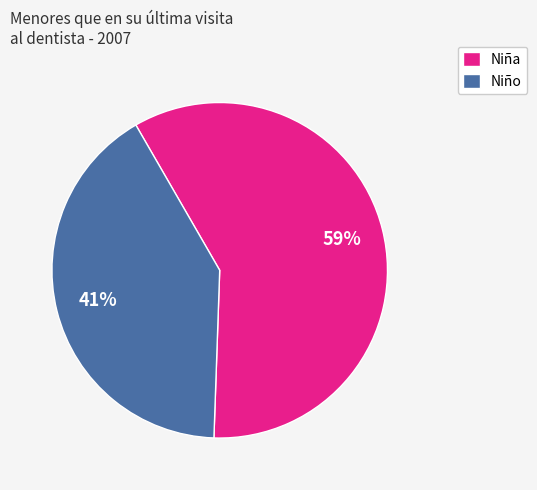

Is there any slice that represents more than half of the pie?

Yes